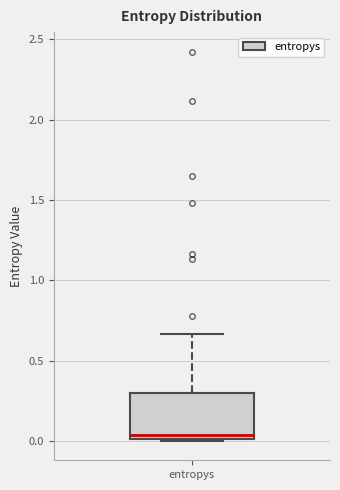

Transcribe this box plot: give where the median line is, the range the box spans, and where the two whiskers end, as read against the y-axis. The values are not printed on the chart, so give them approximately, as read against the axis.

median 0.05, box 0.00 to 0.30, whiskers 0.00 to 0.65